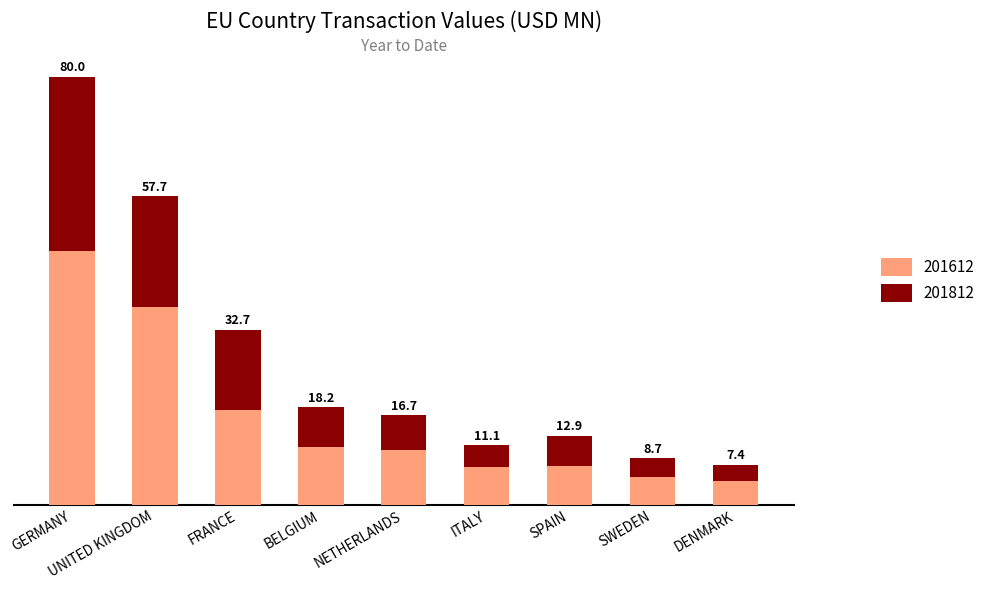

What are all the series names shown in the legend?

201612, 201812